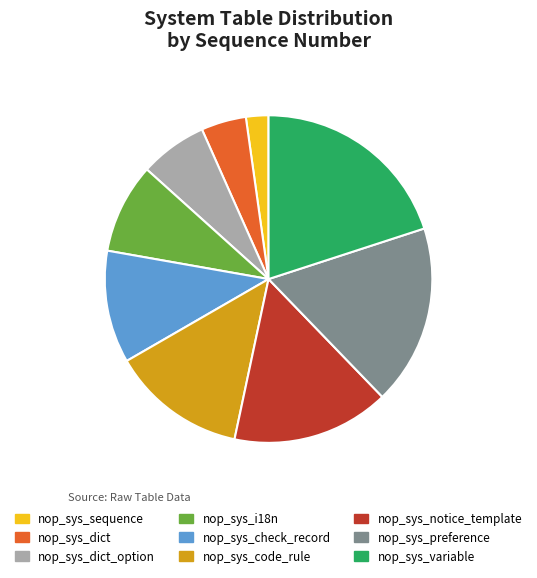

Rank the categories by value from highest to lowest.

nop_sys_variable, nop_sys_preference, nop_sys_notice_template, nop_sys_code_rule, nop_sys_check_record, nop_sys_i18n, nop_sys_dict_option, nop_sys_dict, nop_sys_sequence